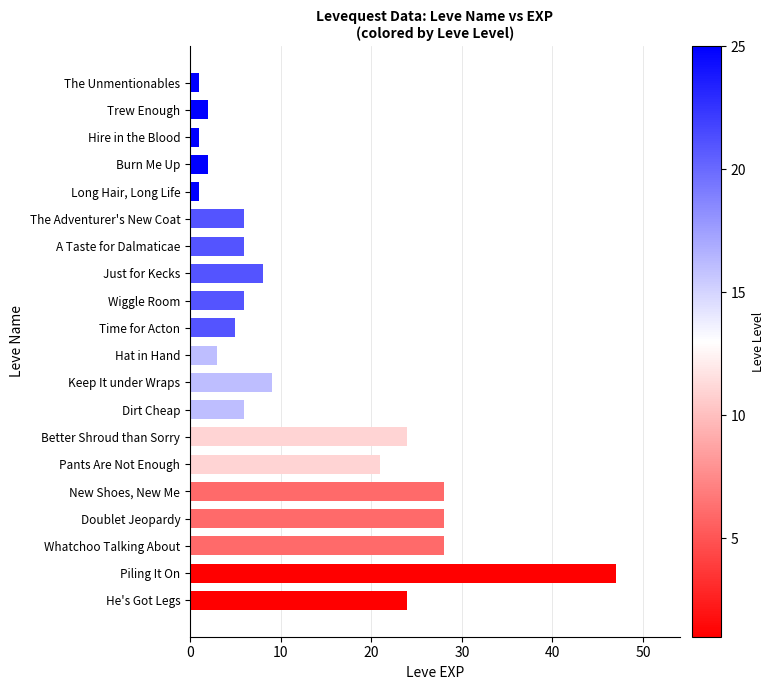

How many data points does each series have?

20